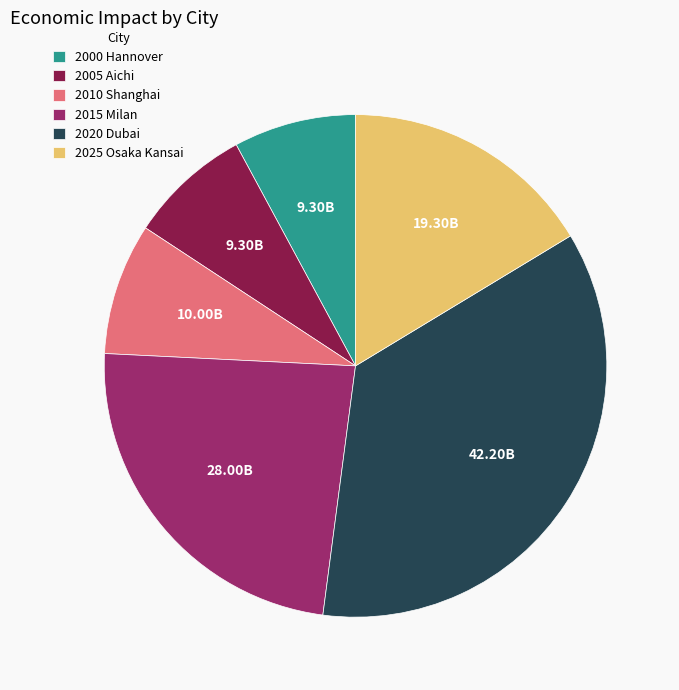

Is there any slice that represents more than half of the pie?

No